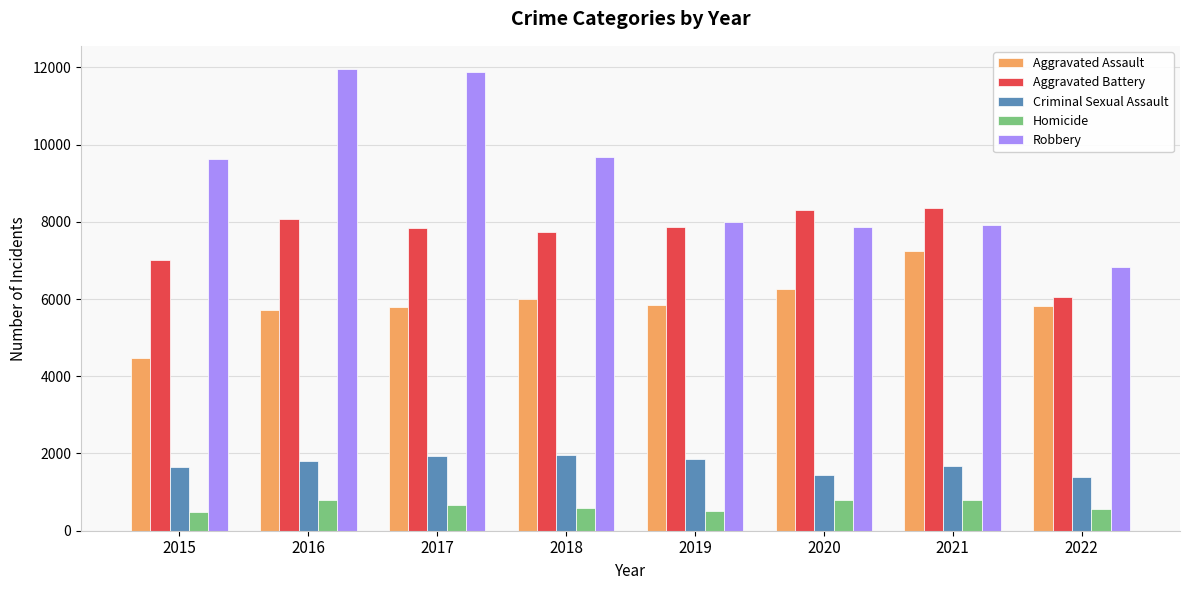

Which series has the widest spread of values?

Robbery